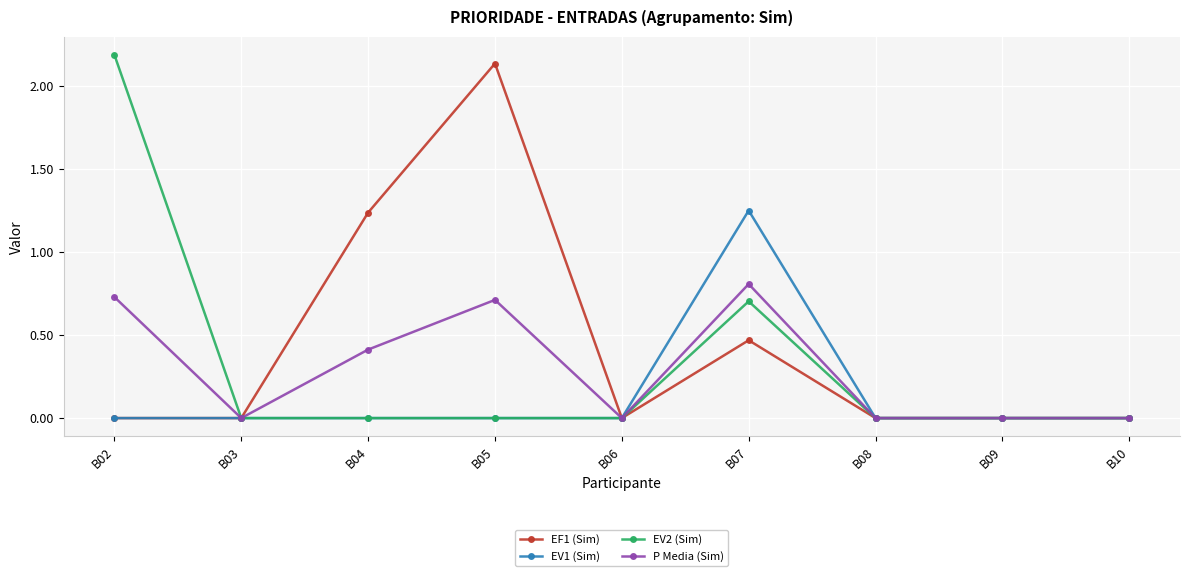

How many lines are shown in the chart?

4